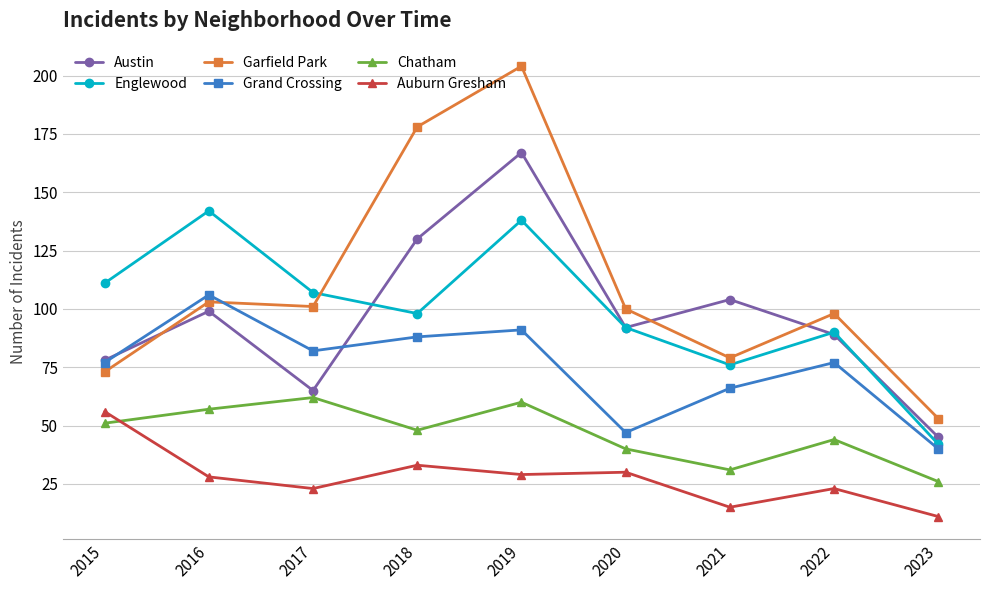

Rank the series at 2017 from lowest to highest value.

Auburn Gresham, Chatham, Austin, Grand Crossing, Garfield Park, Englewood